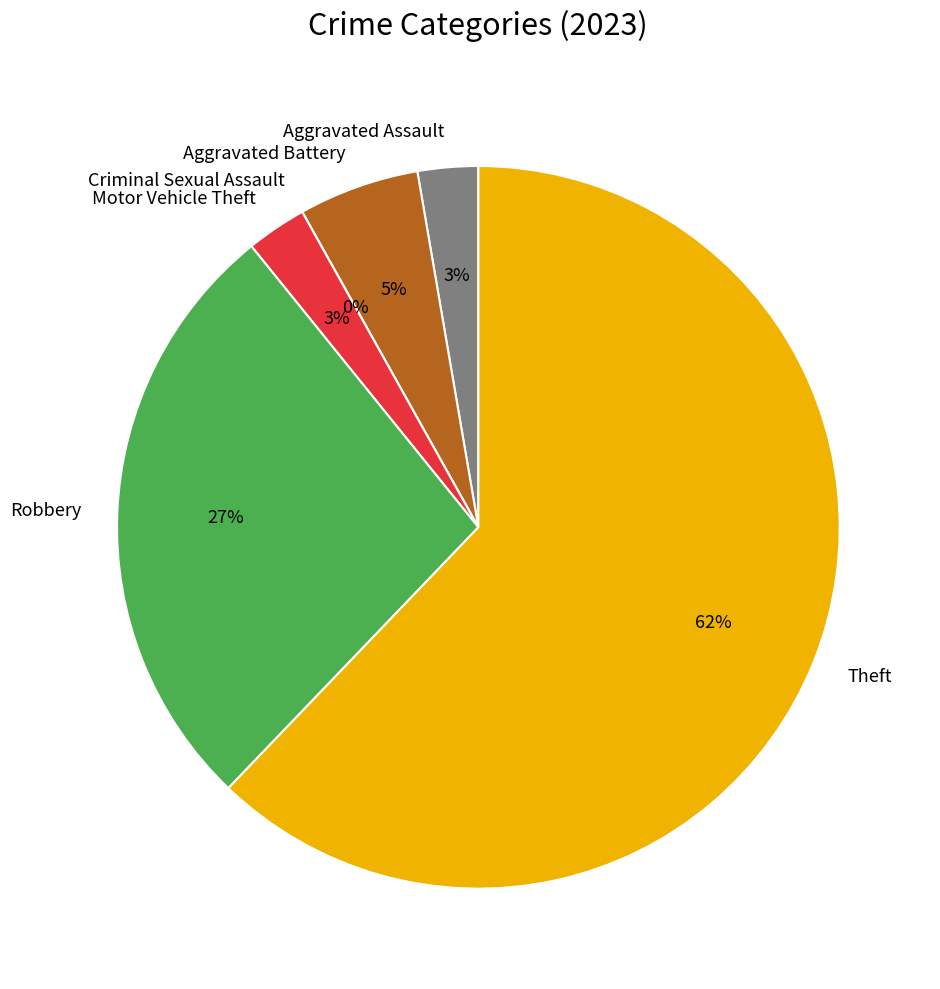

Does any single category account for the majority?

Yes